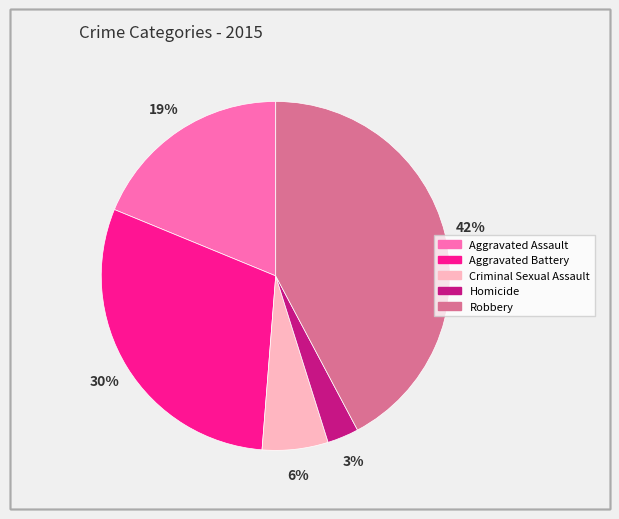

Is there any slice that represents more than half of the pie?

No